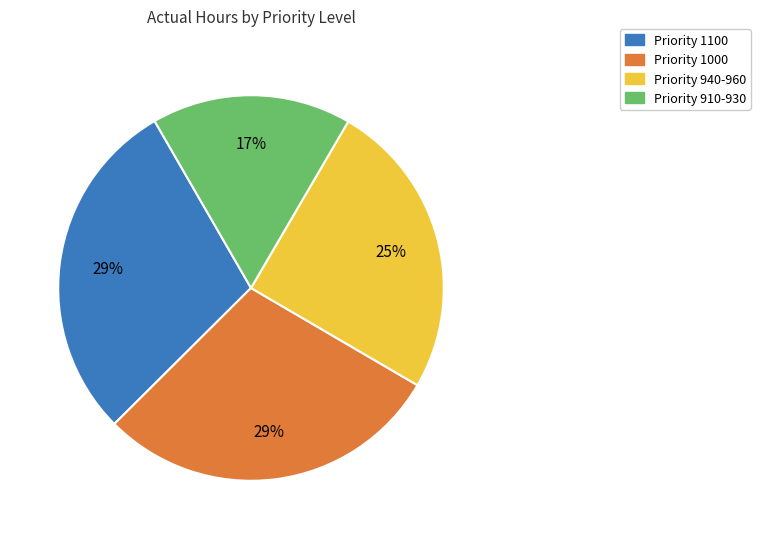

To the nearest percent, what is the difference between the largest and smallest slice percentages?

12%